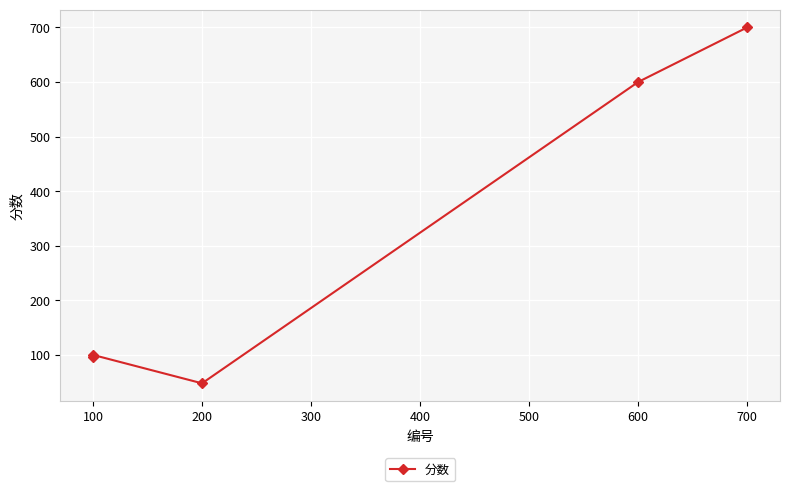

How many points are lower than both their immediate neighbors (excluding endpoints)?

1